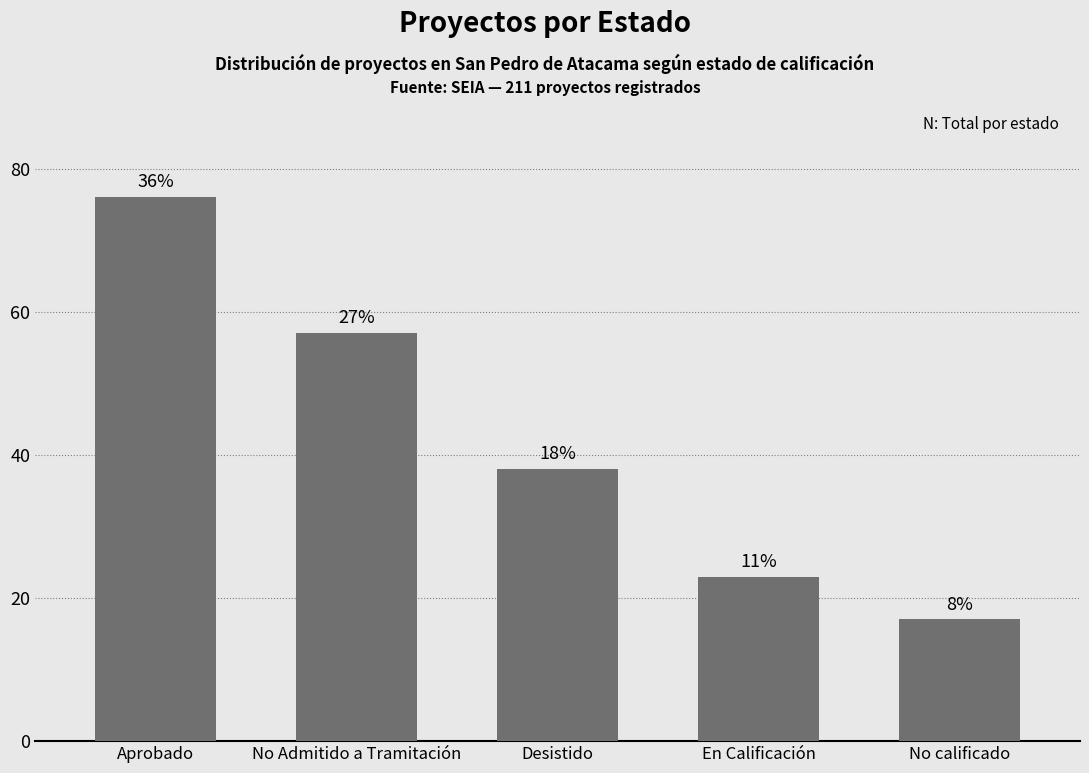

How many bars are there in total?

5